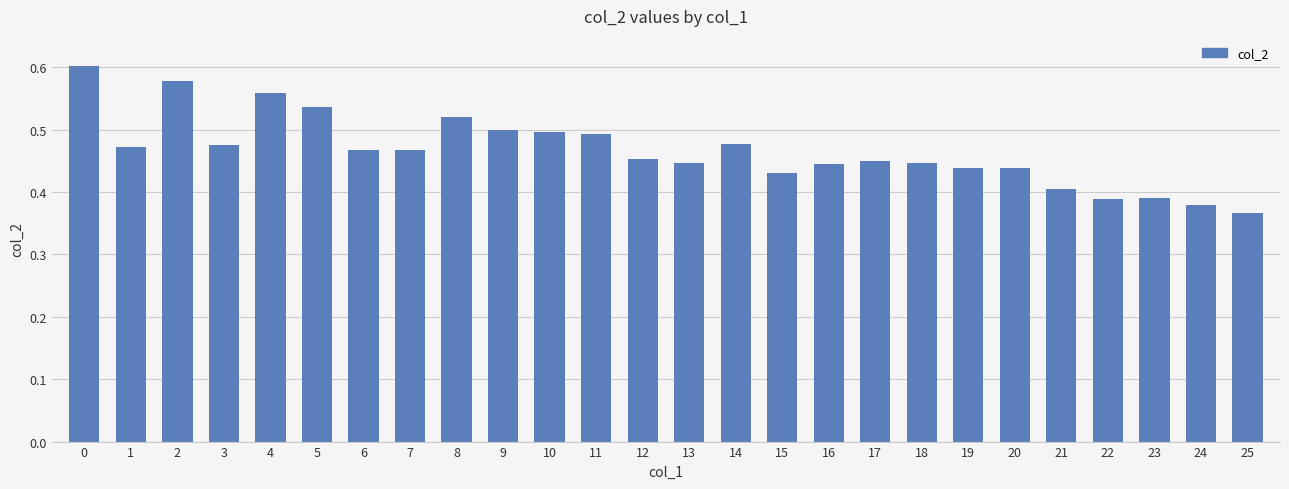

Which category has the lowest value across all series?

25